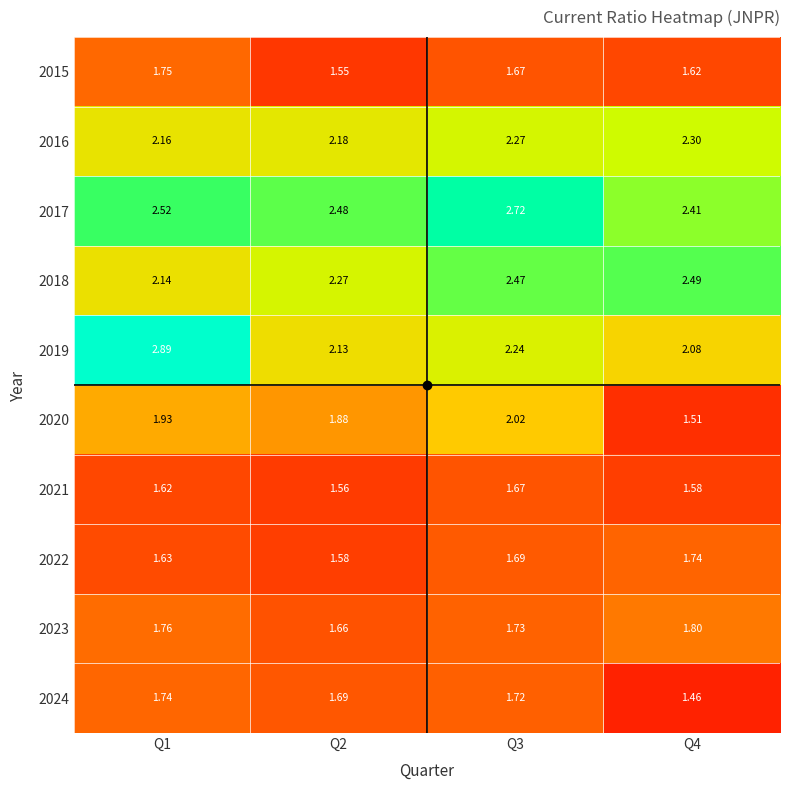

Is the value of 2015 at Q2 greater than the value of 2017 at Q1?

No